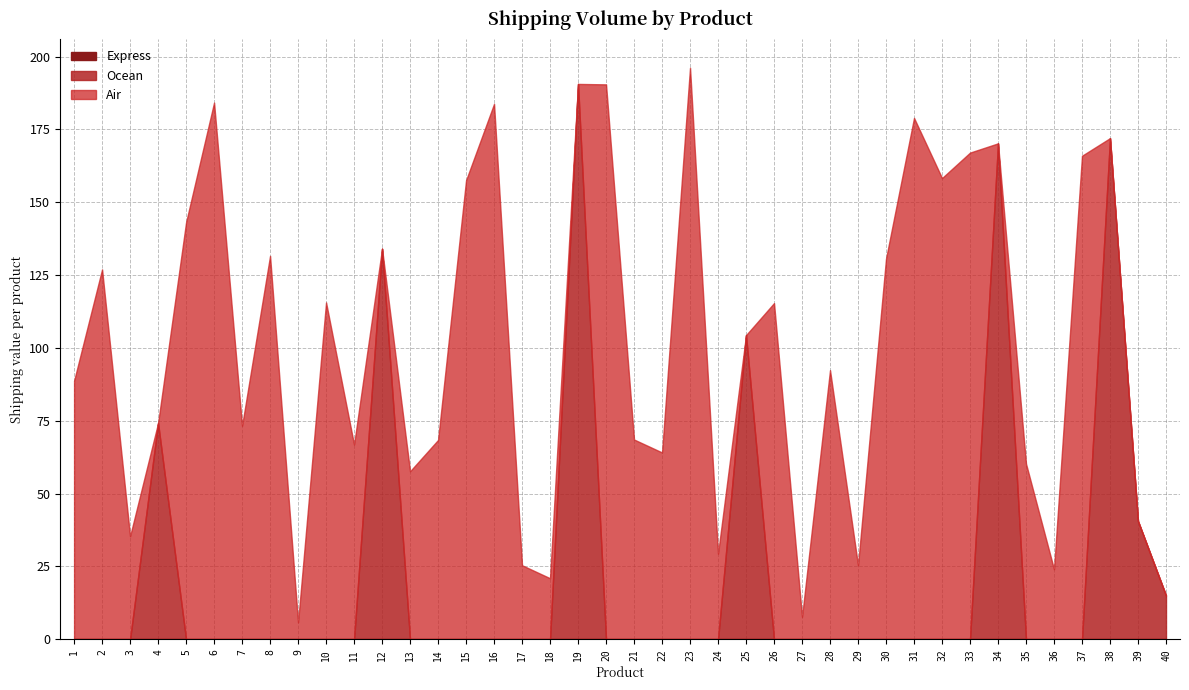

In Ocean, how many points are higher than both neighbors (excluding endpoints)?

6